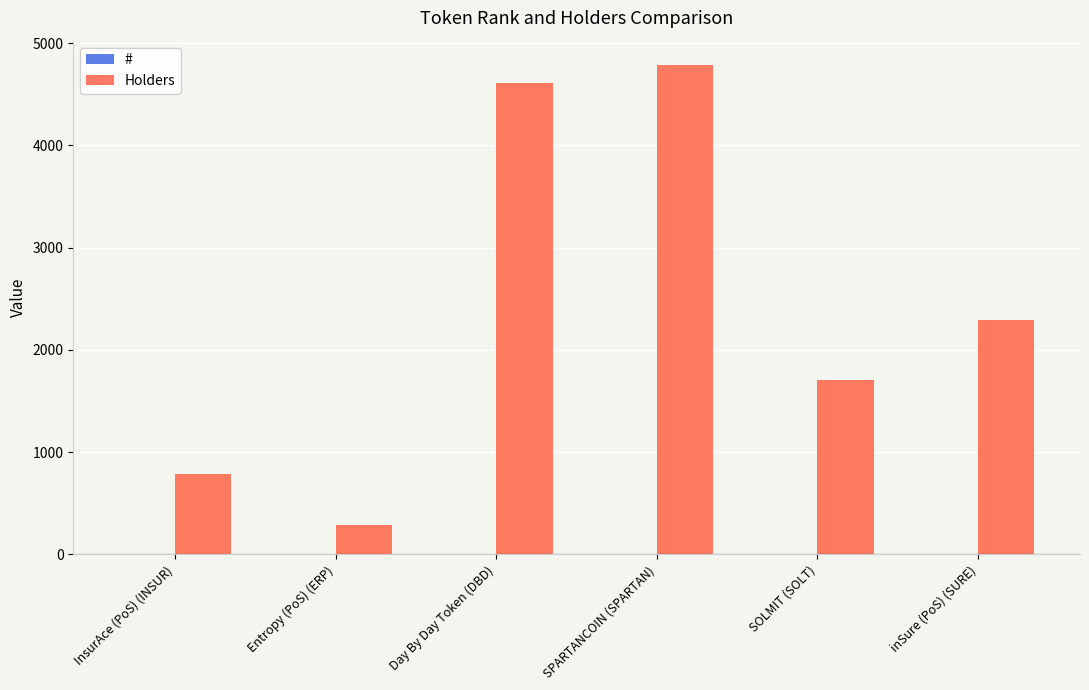

Is it true that Holders equals 291 at Entropy (PoS) (ERP)?

True